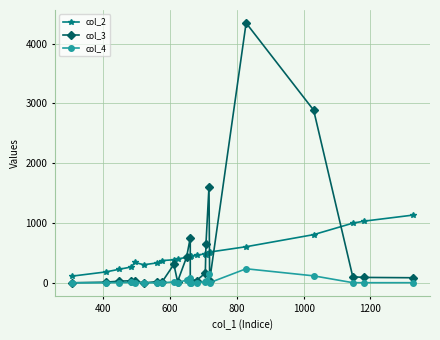

True or false: col_3 and col_2 intersect in this chart.

True